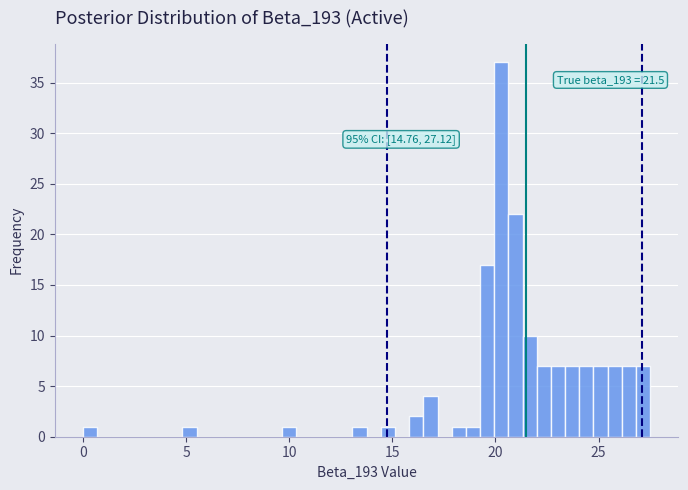

Read against the x-axis, roughly where is the centre of the tallest bar?

20.5